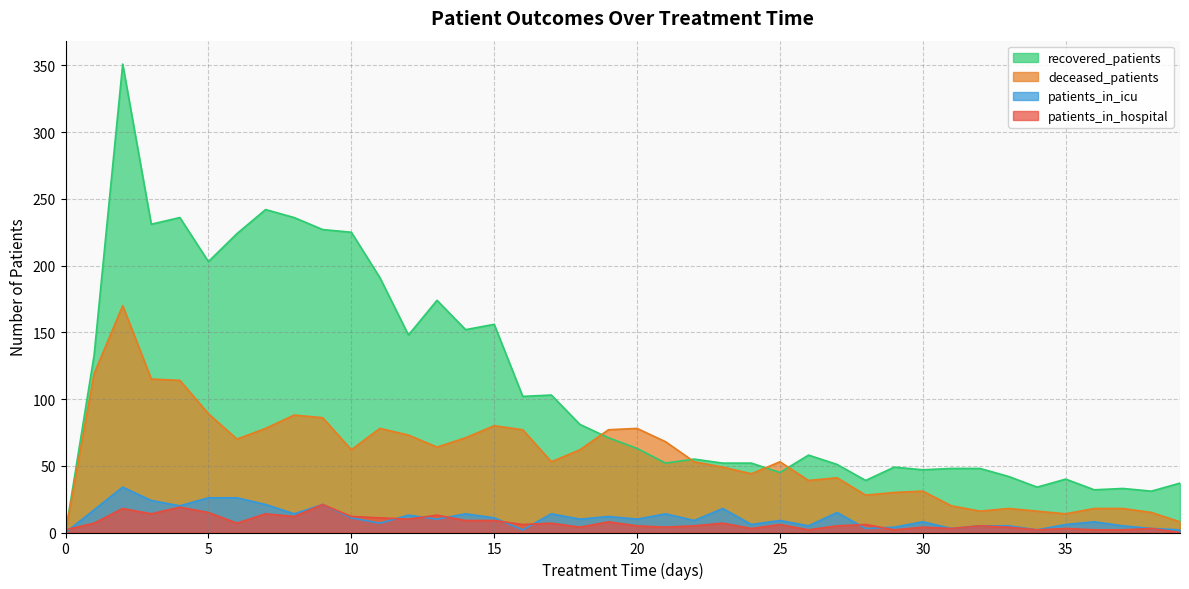

At which category is the sum across all series the highest?

2